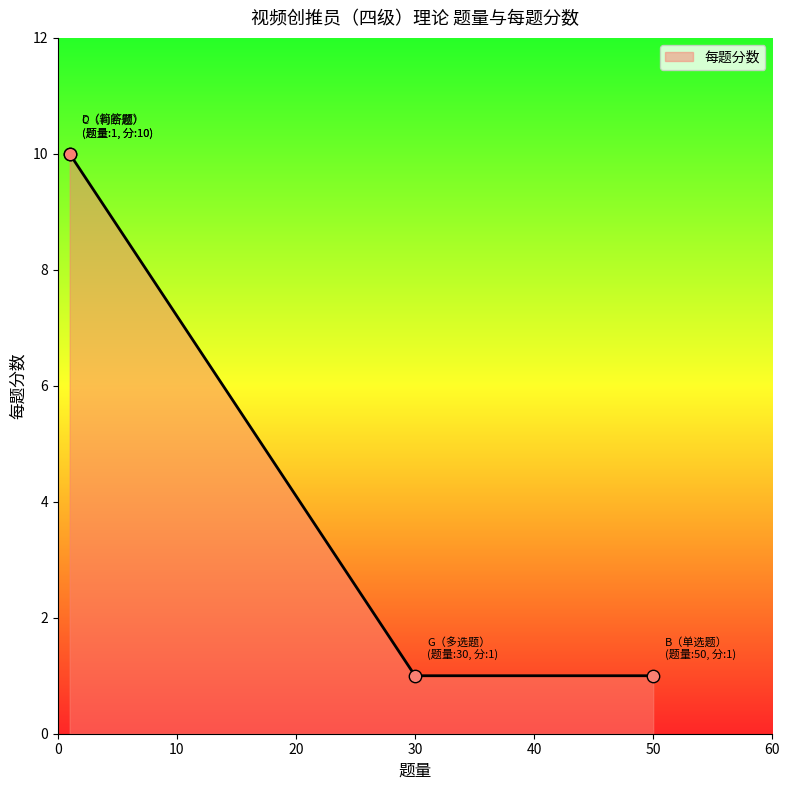

Between 30 and 50, which is larger?

30